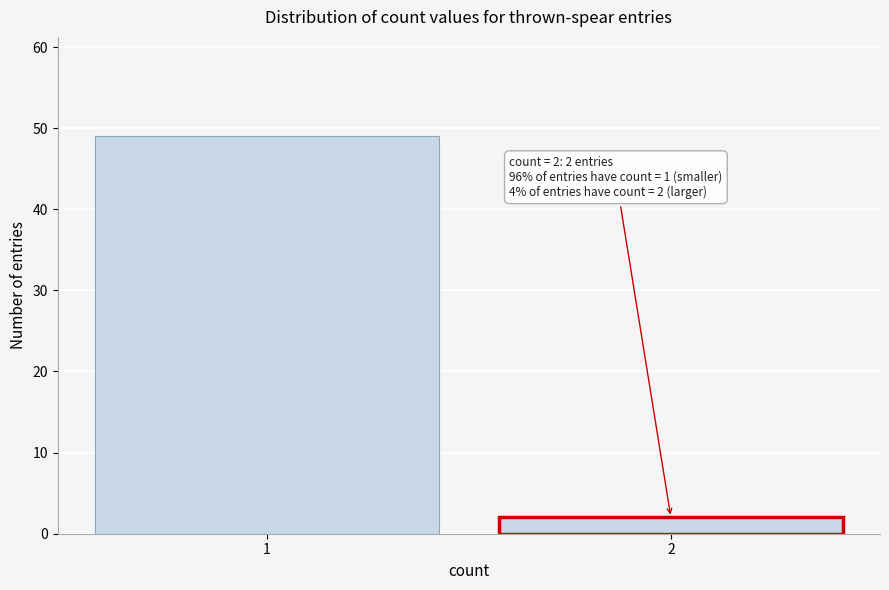

Reading left to right, what are all the values shown in this chart?

1=49	2=2